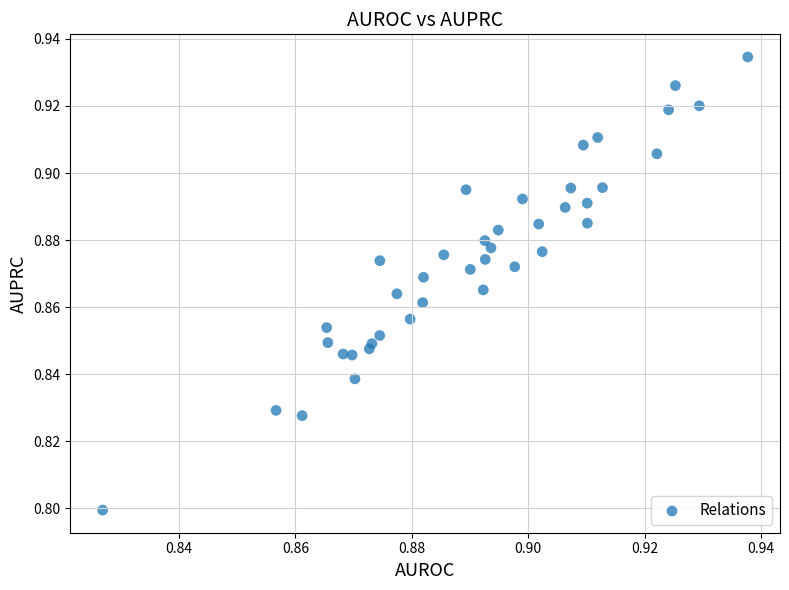

How many data points are displayed?

40